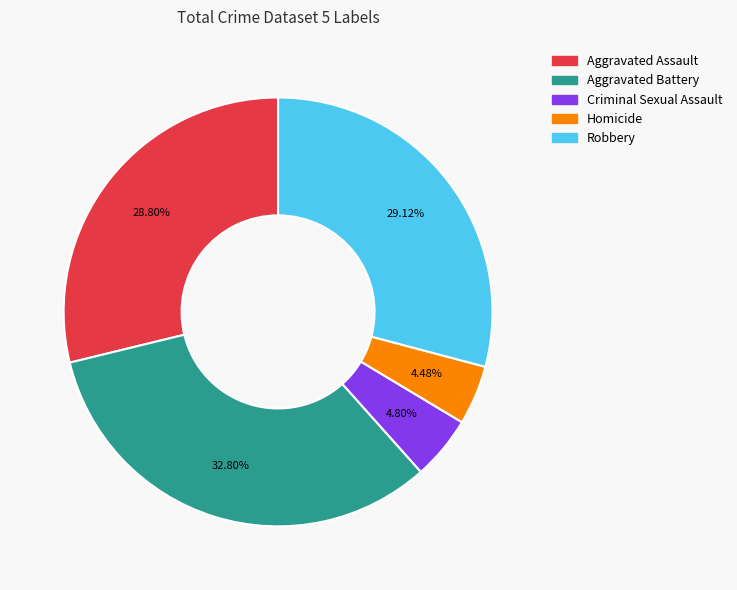

What percentage is the Criminal Sexual Assault slice, to the nearest percent?

5%